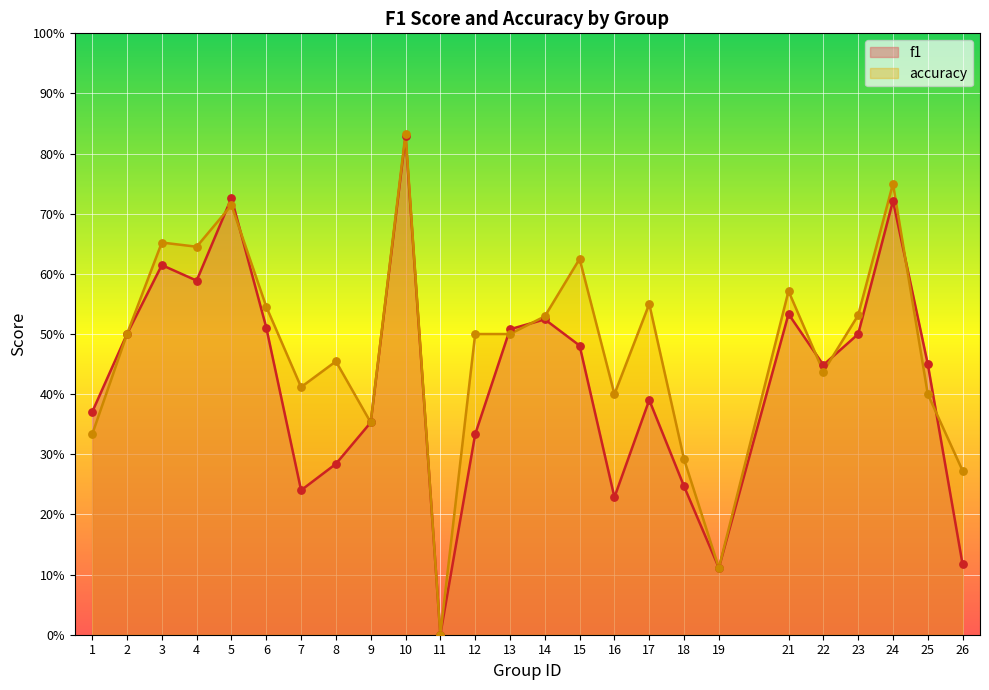

Which series has the largest total across all categories?

accuracy